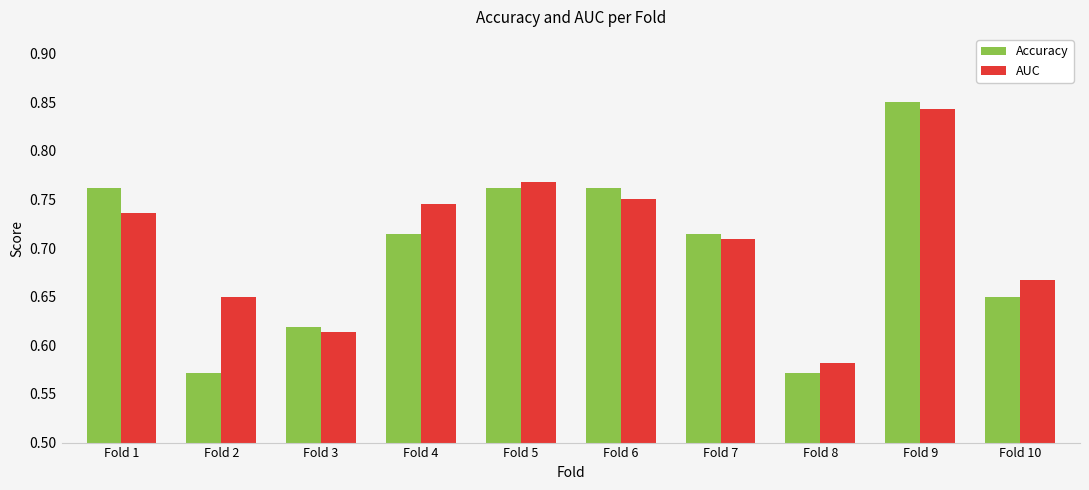

Rank the series by their maximum value, from highest to lowest.

Accuracy, AUC